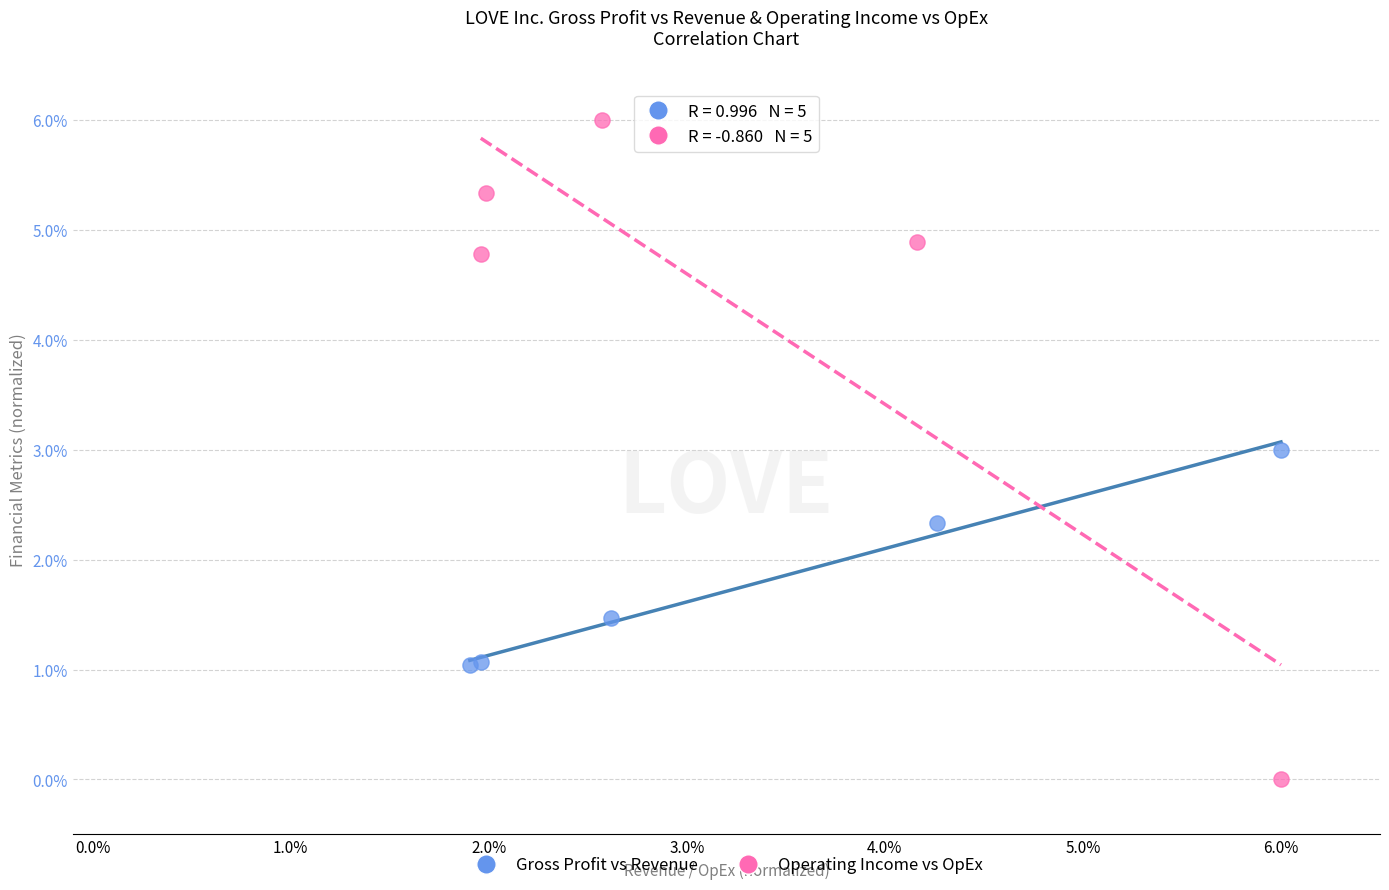

What are all the series names shown in the legend?

Gross Profit vs Revenue, Operating Income vs OpEx